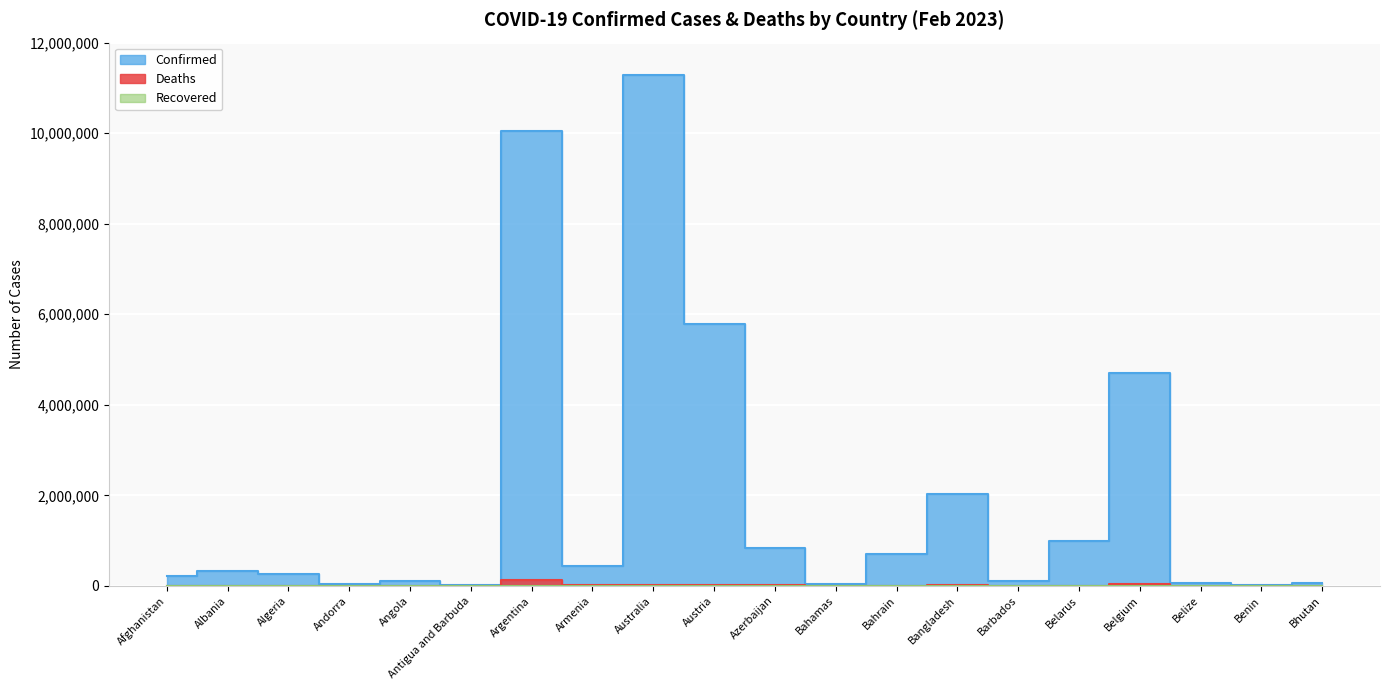

At which category is the sum across all series the highest?

Australia